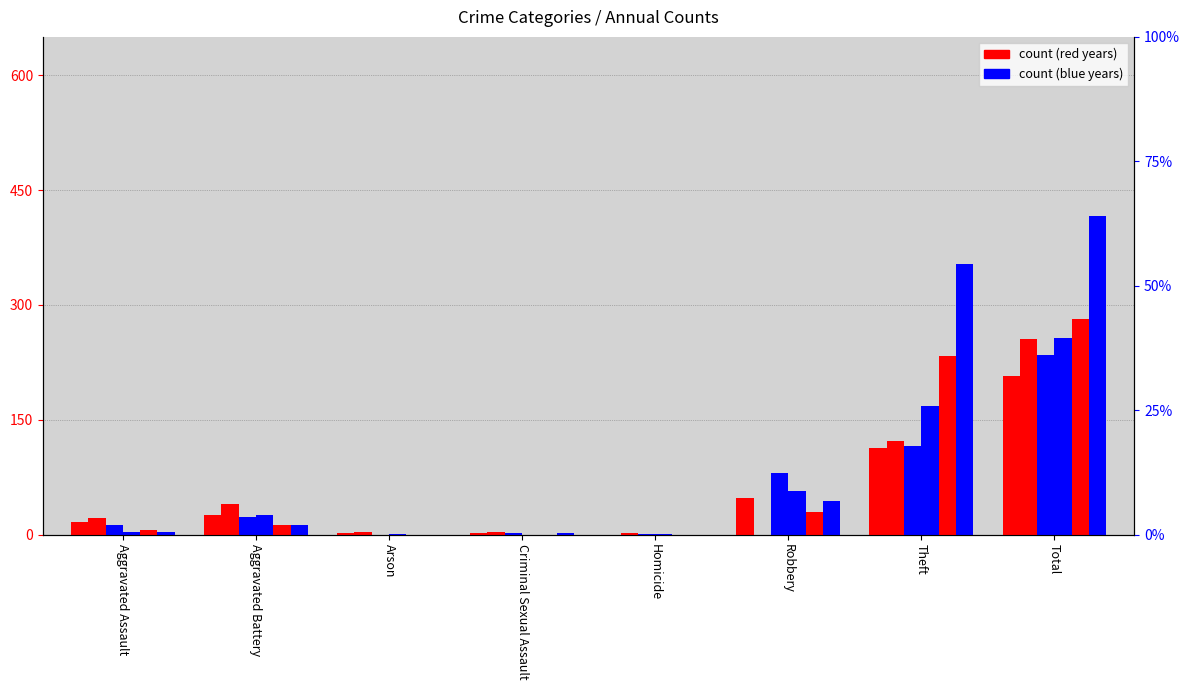

What is the difference between the maximum and minimum values in the 2015 series?

282